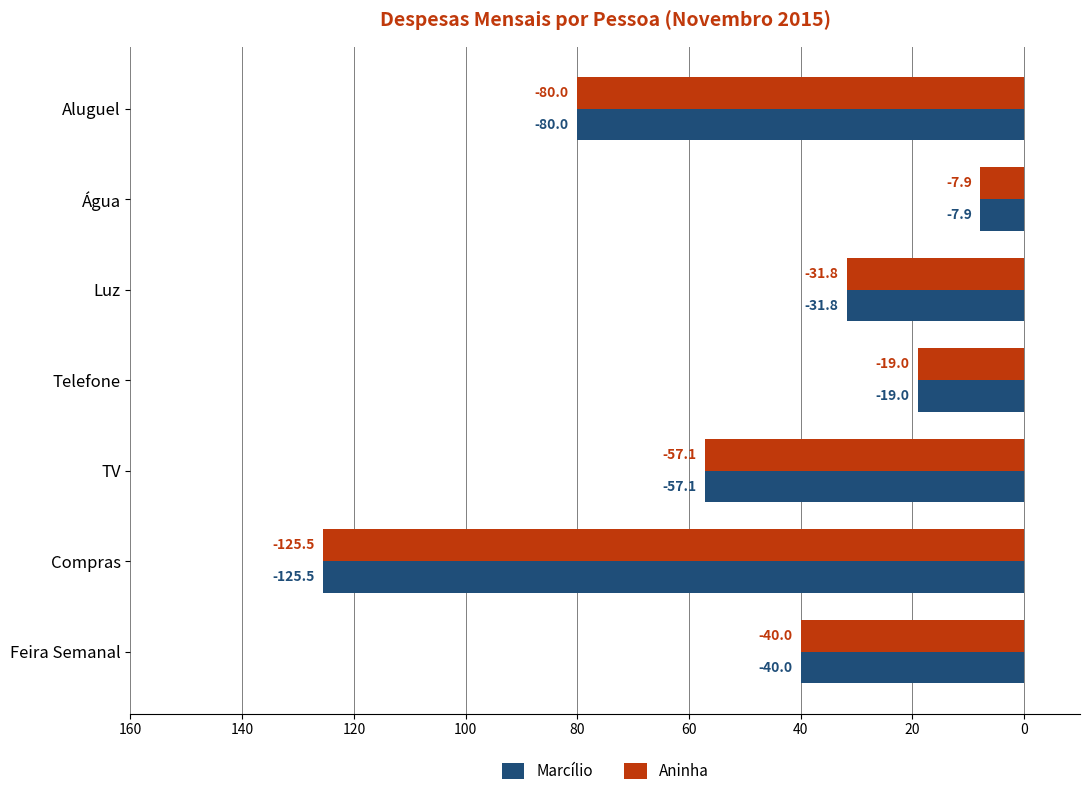

What are all the series names shown in the legend?

Marcílio, Aninha